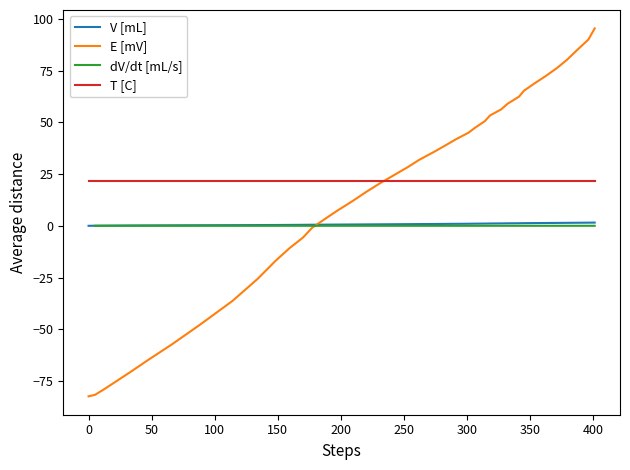

True or false: V [mL] and T [C] cross at least once.

False